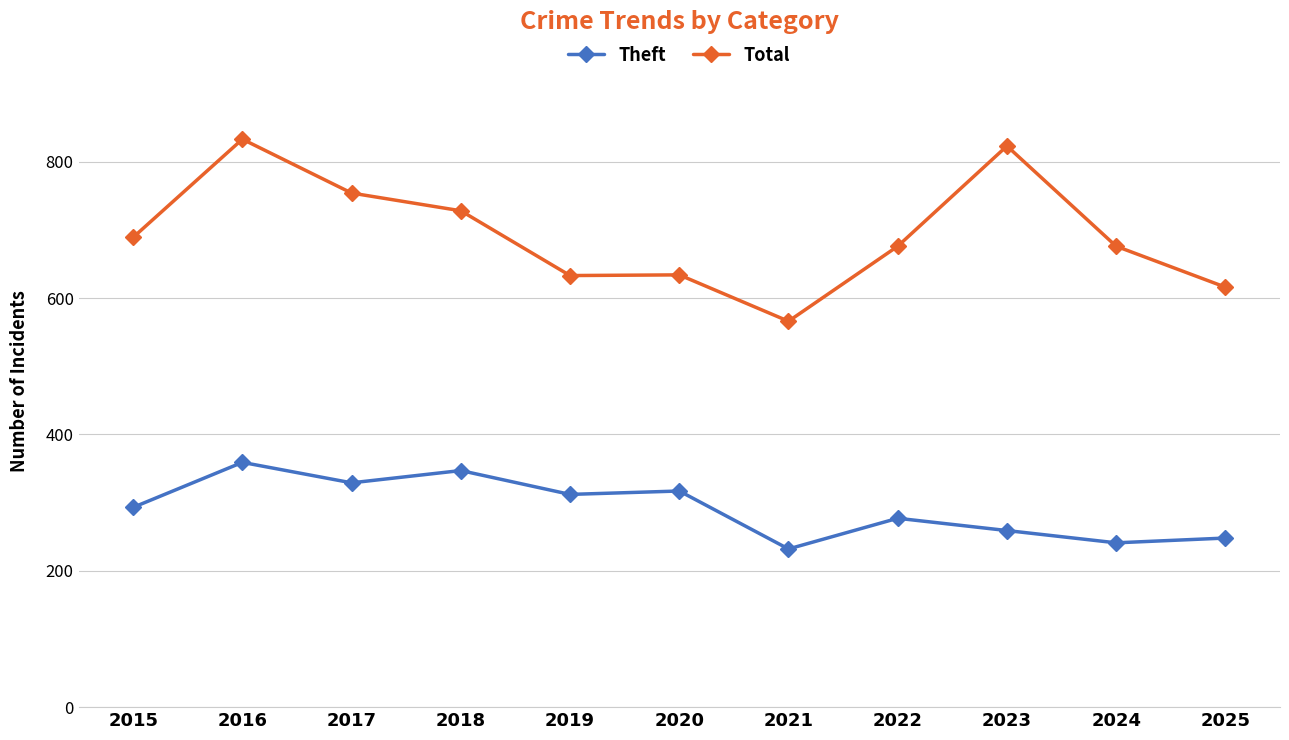

Which series has the widest spread of values?

Total